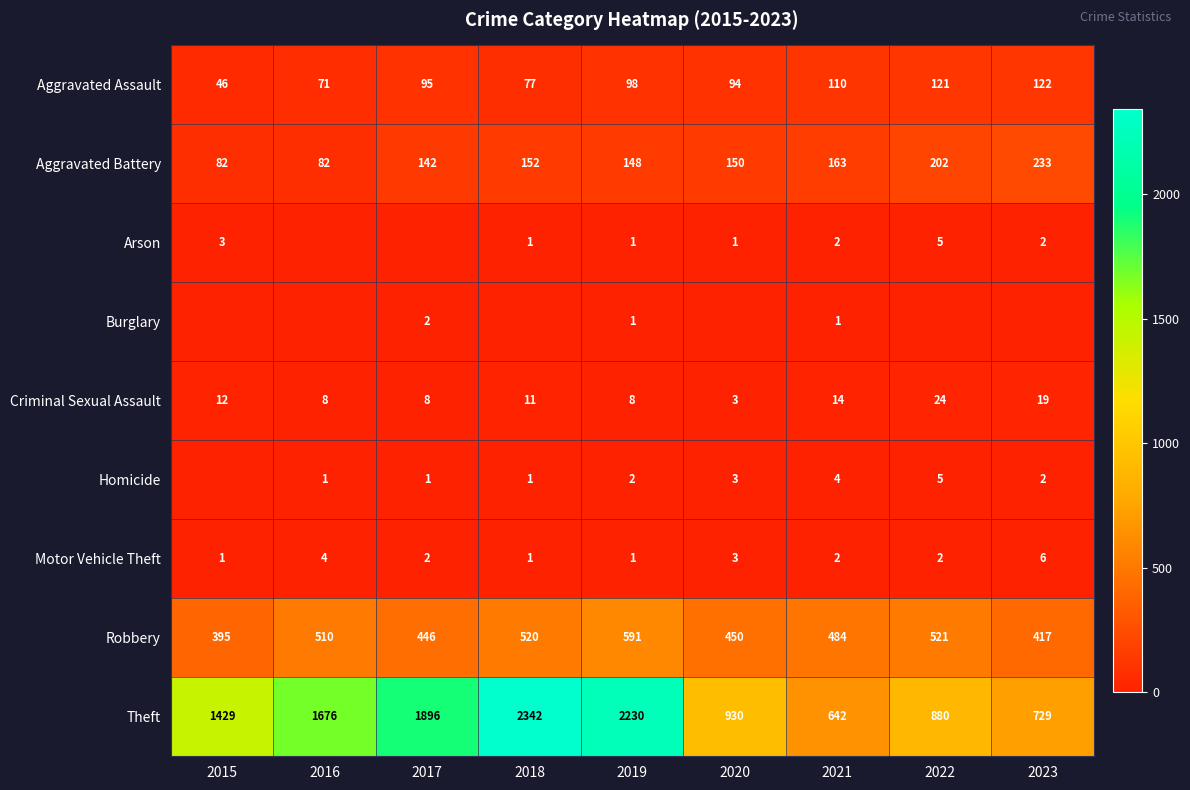

Where does the Criminal Sexual Assault series first go above 11?

2015